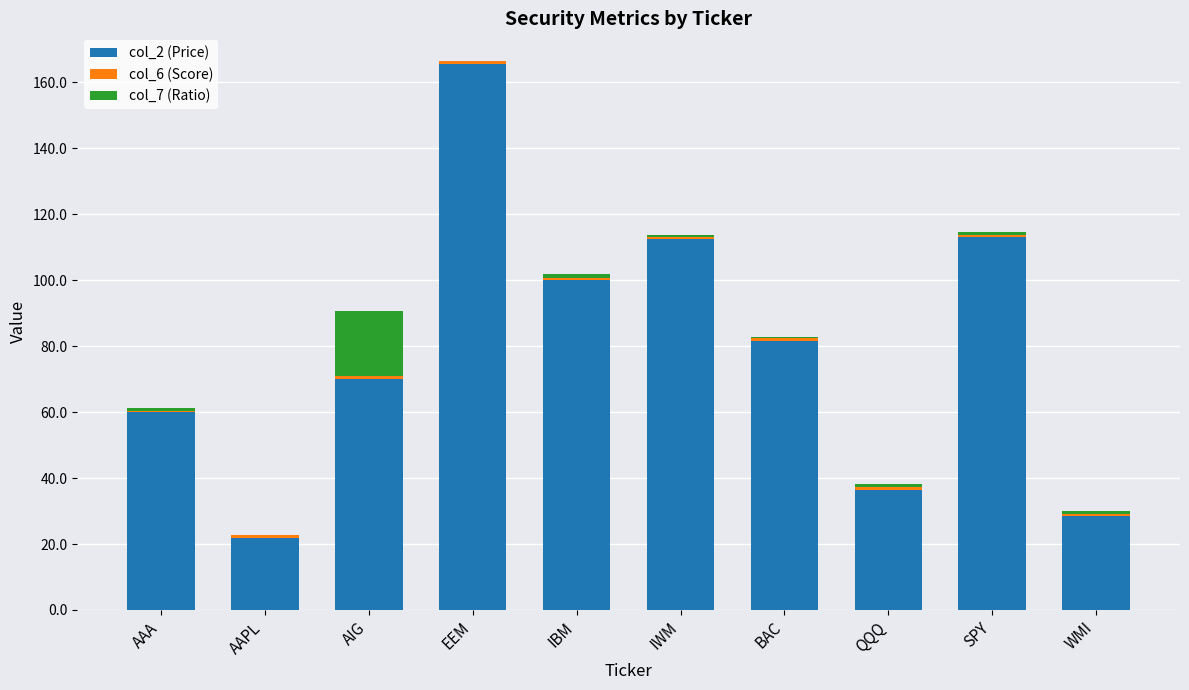

Is it true that col_2 (Price) equals 14.4 at WMI?

False